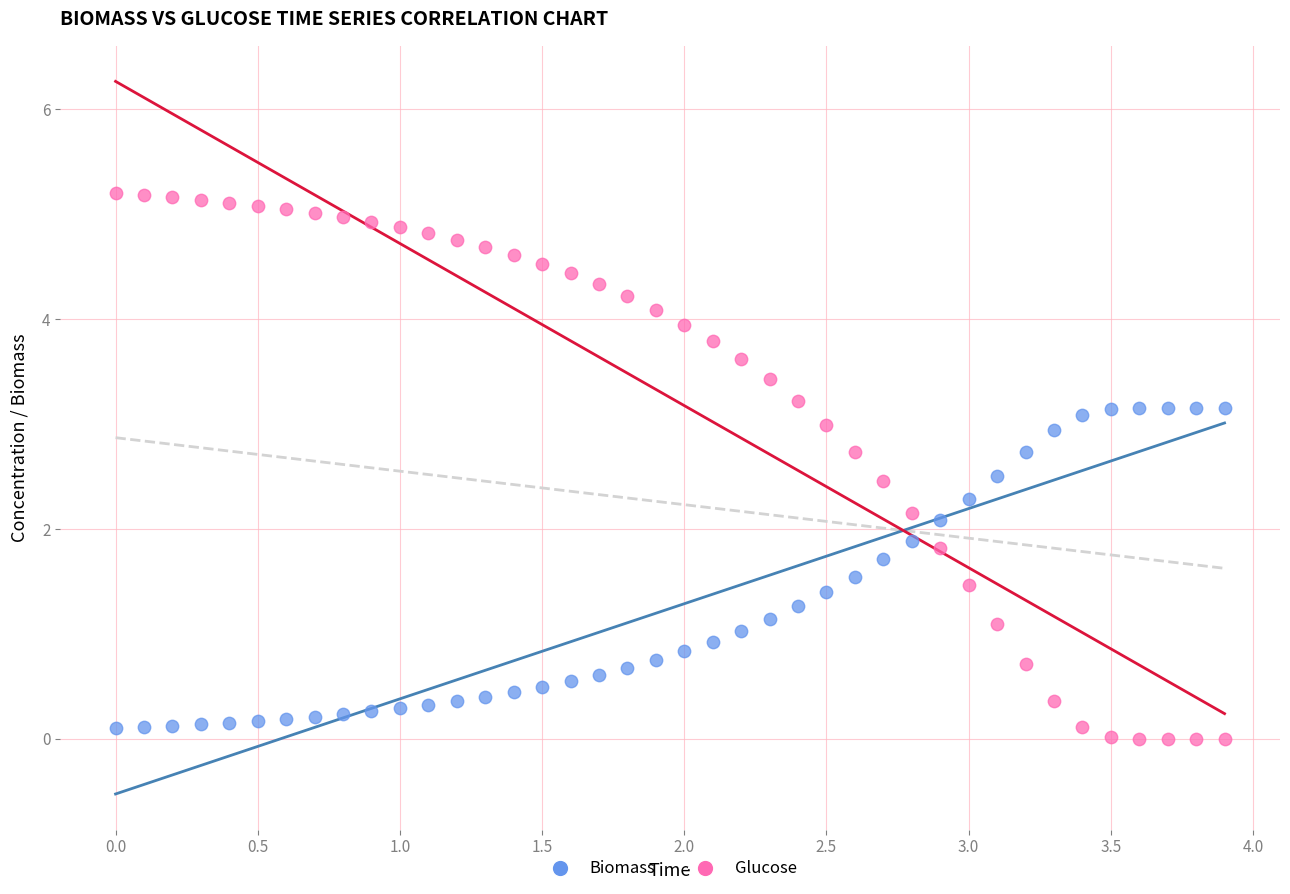

What is the X range (max minus min) for the scatter plot?

3.9